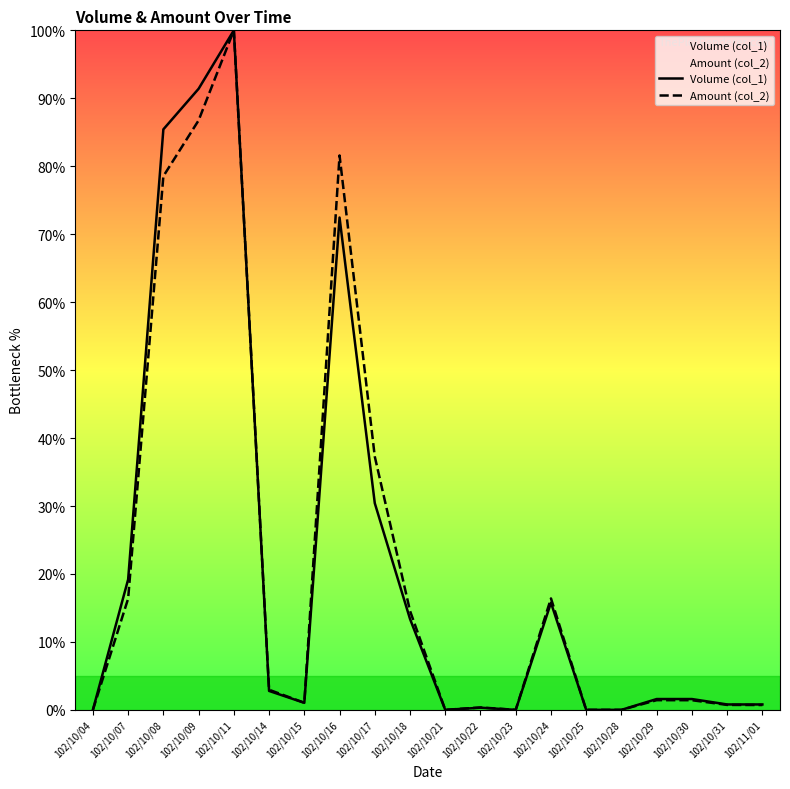

What is the sum of all Amount (col_2) values?

440.1